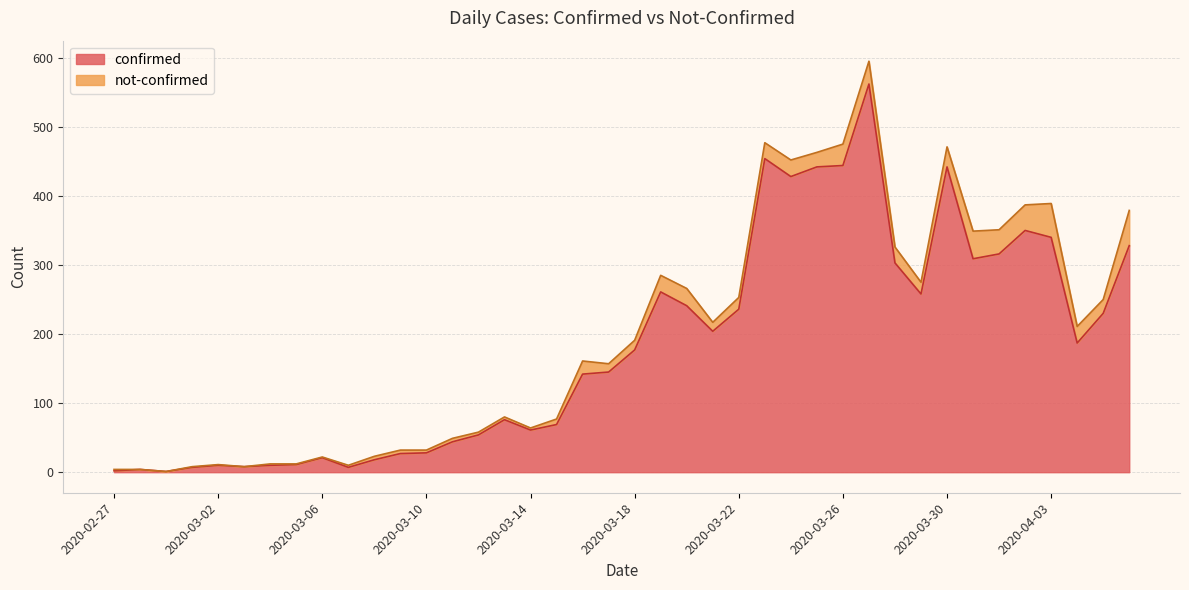

What is the difference between the values at 2020-03-08 and 2020-03-31?

291